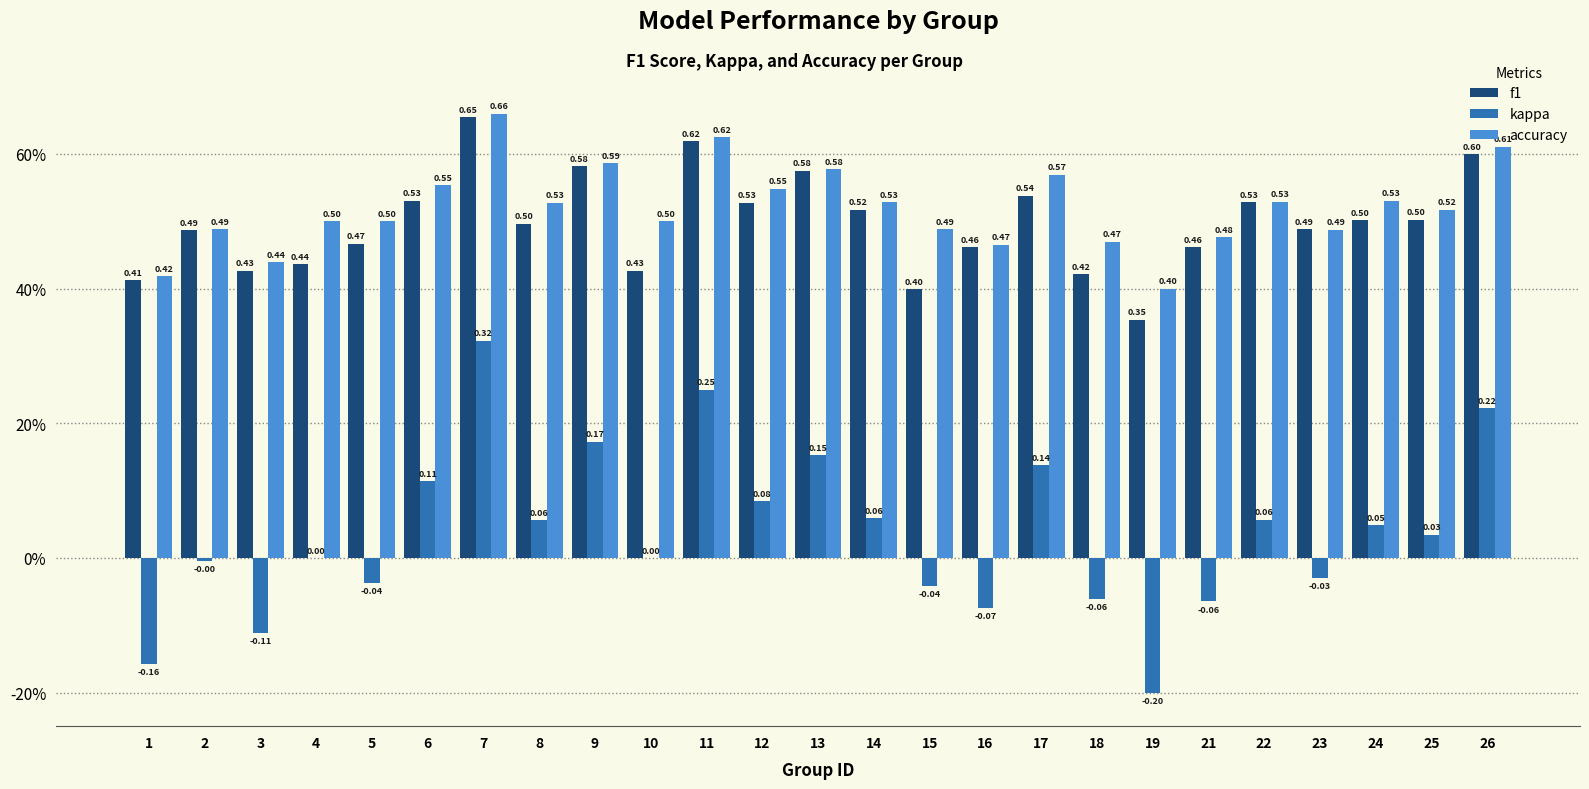

Reading left to right, list all the values displayed in this chart.

f1: 1=0.4	2=0.5	3=0.4	4=0.4	5=0.5	6=0.5	7=0.7	8=0.5	9=0.6	10=0.4	11=0.6	12=0.5	13=0.6	14=0.5	15=0.4	16=0.5	17=0.5	18=0.4	19=0.4	21=0.5	22=0.5	23=0.5	24=0.5	25=0.5	26=0.6
kappa: 1=-0.2	2=-0.0	3=-0.1	4=0.0	5=-0.0	6=0.1	7=0.3	8=0.1	9=0.2	10=0.0	11=0.2	12=0.1	13=0.2	14=0.1	15=-0.0	16=-0.1	17=0.1	18=-0.1	19=-0.2	21=-0.1	22=0.1	23=-0.0	24=0.0	25=0.0	26=0.2
accuracy: 1=0.4	2=0.5	3=0.4	4=0.5	5=0.5	6=0.6	7=0.7	8=0.5	9=0.6	10=0.5	11=0.6	12=0.5	13=0.6	14=0.5	15=0.5	16=0.5	17=0.6	18=0.5	19=0.4	21=0.5	22=0.5	23=0.5	24=0.5	25=0.5	26=0.6